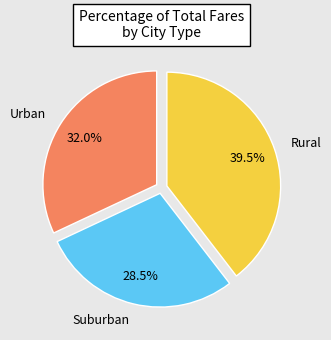

Is there a majority slice in this chart?

No